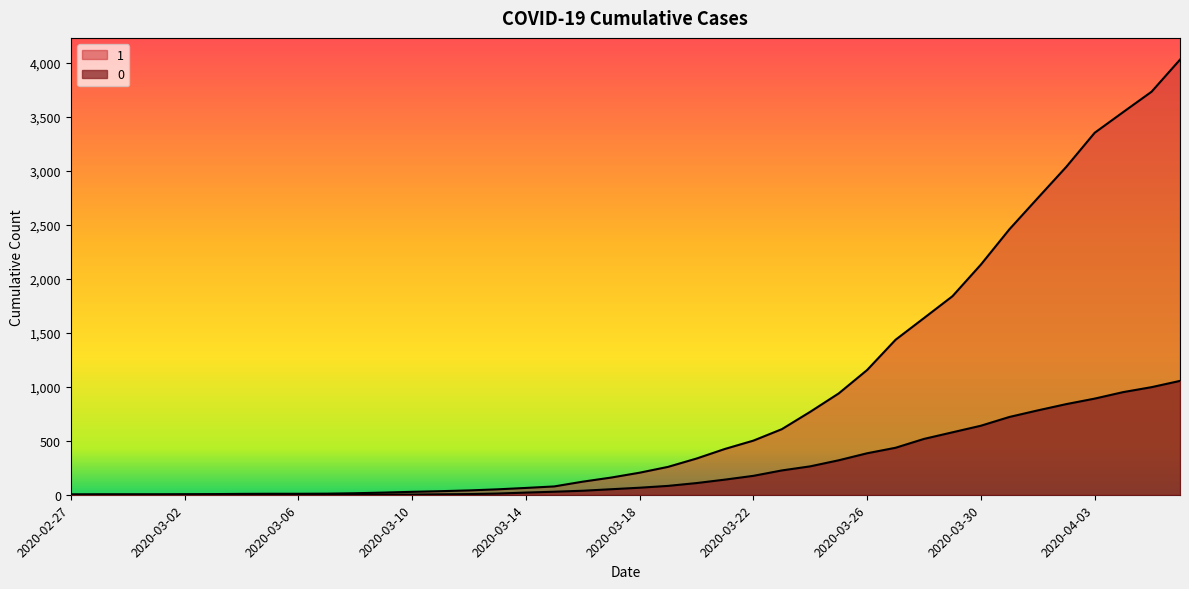

At how many categories does at least one series exceed 1570?

10